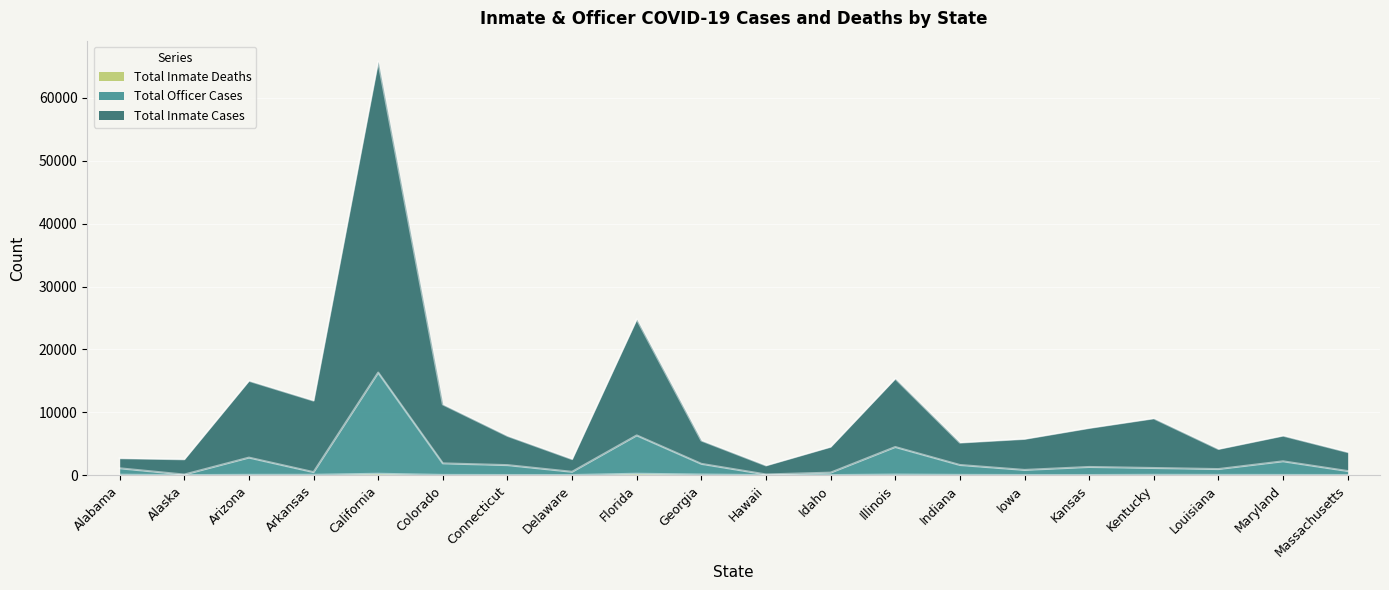

At which label does total_inmate_deaths first exceed 37?

Alabama